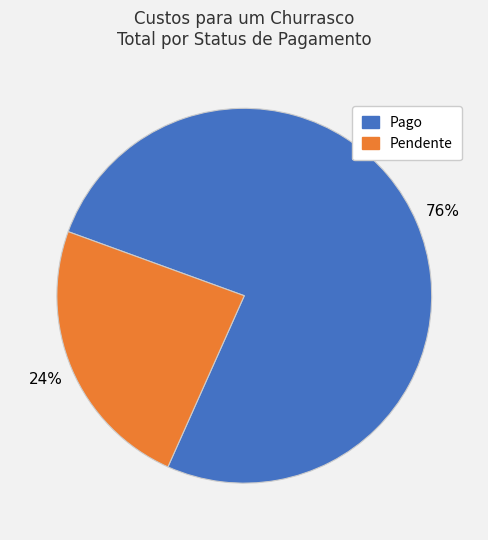

Approximately how many times larger is the value at Pago compared to Pendente?

3.2